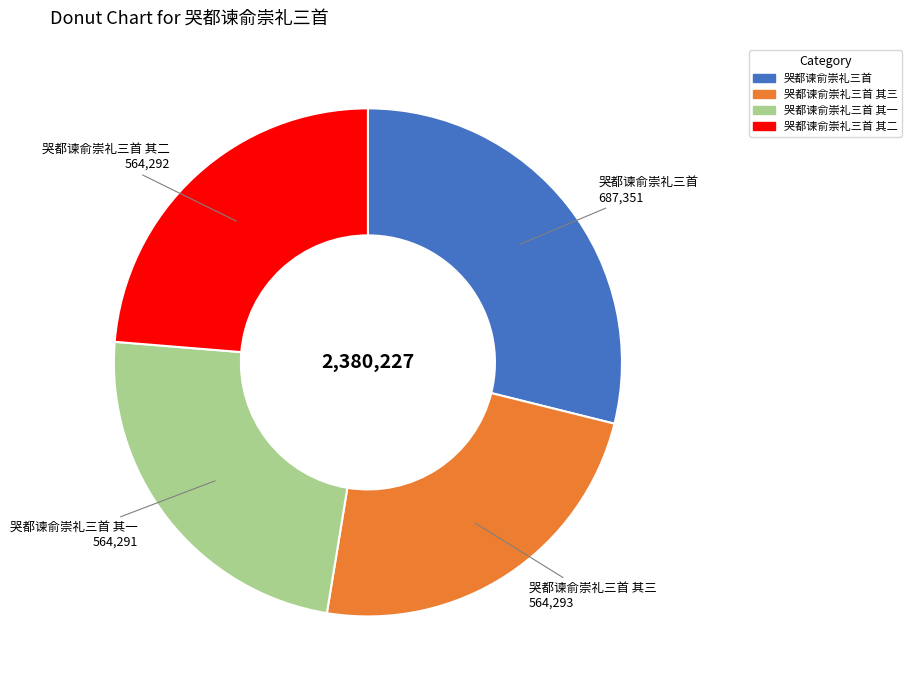

Count the number of slices in the pie.

4